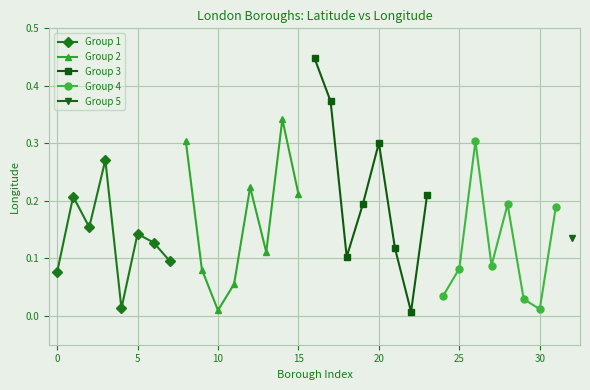

Which series has the largest total across all categories?

Group 3